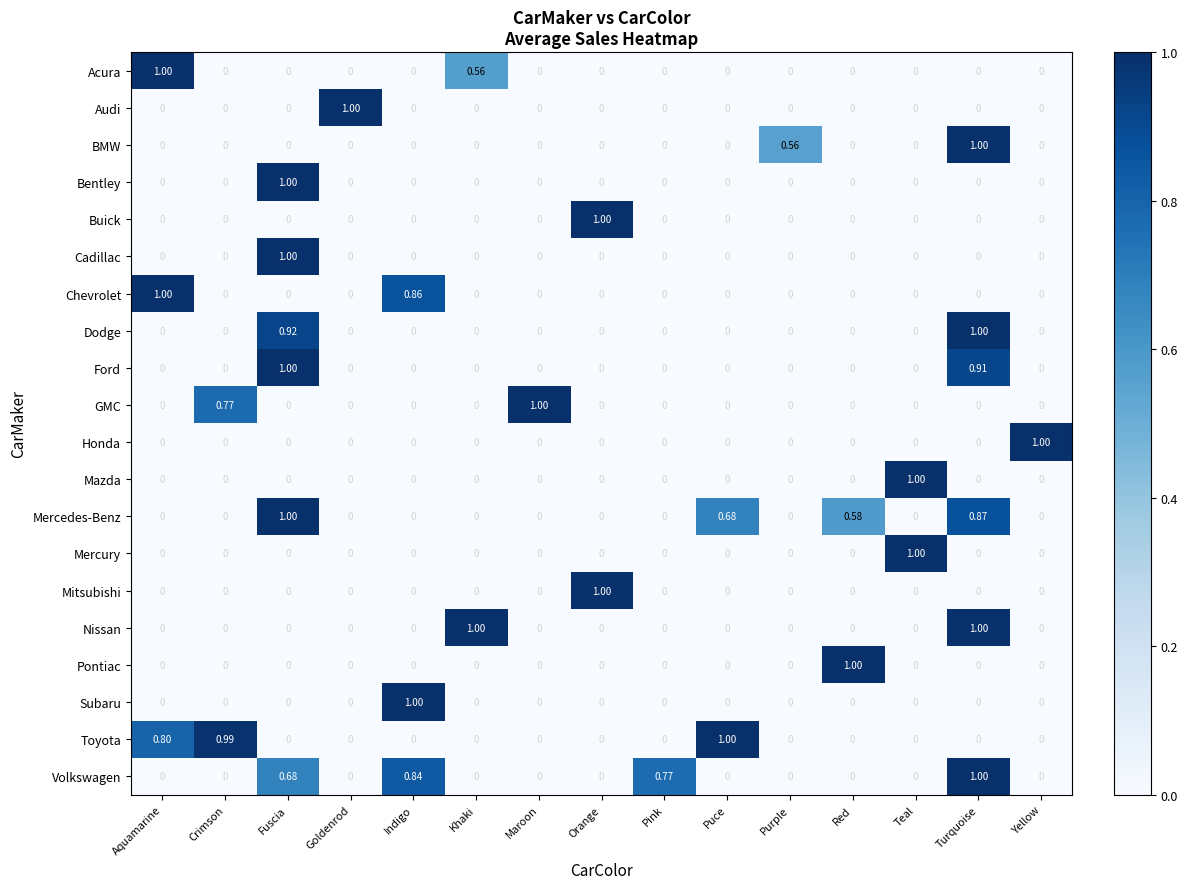

At which category is the sum across all series the highest?

Turquoise